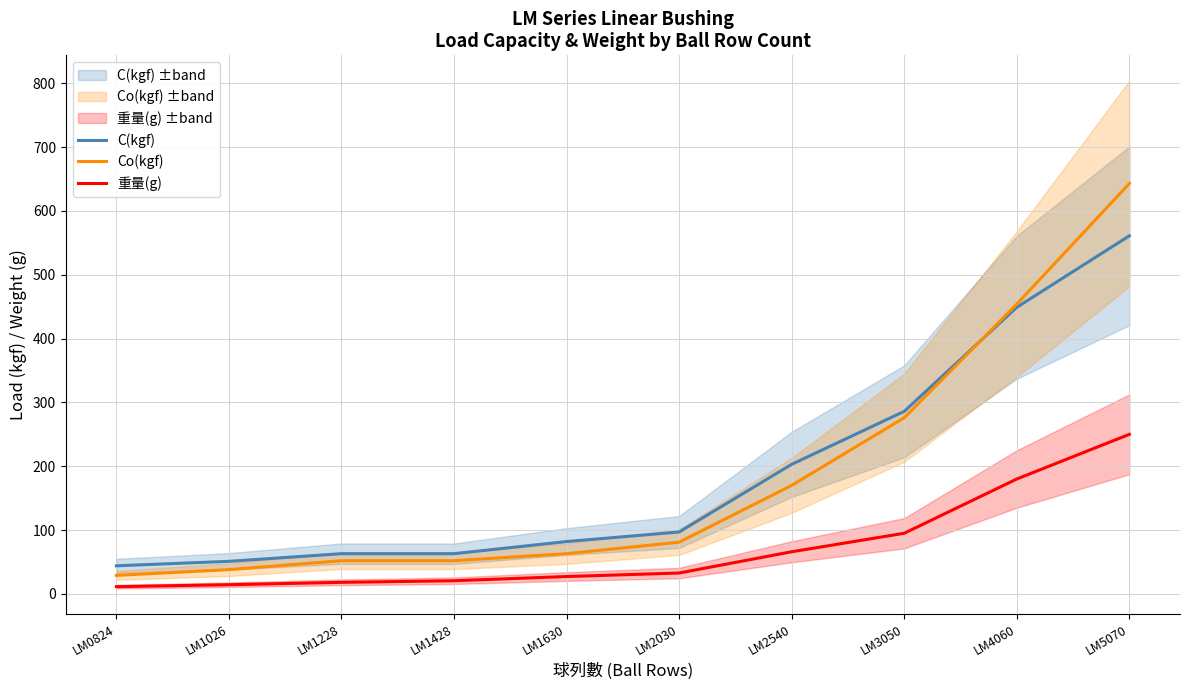

What is the value of the C(kgf) point at the 9th from the left?

449.0